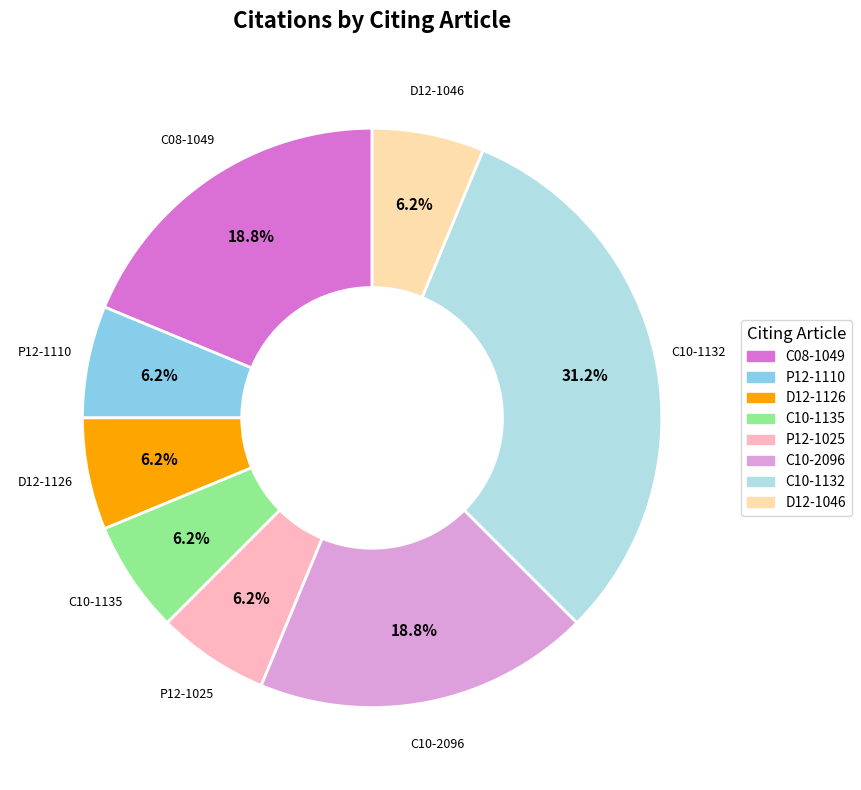

Which slice is the largest?

C10-1132